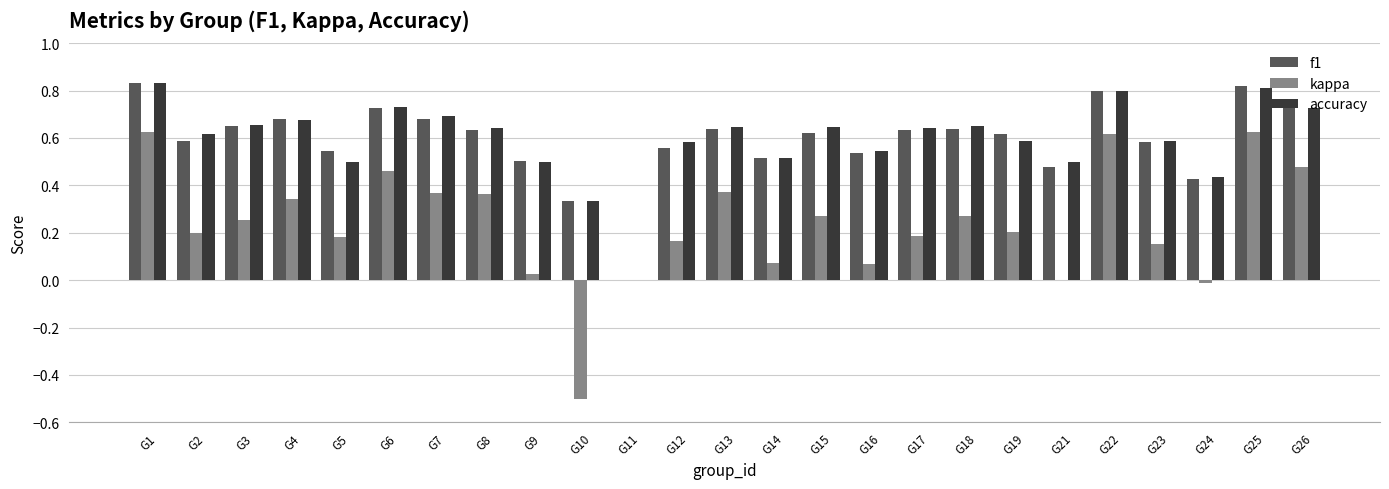

True or false: accuracy has a value of 0.5 at G21.

True